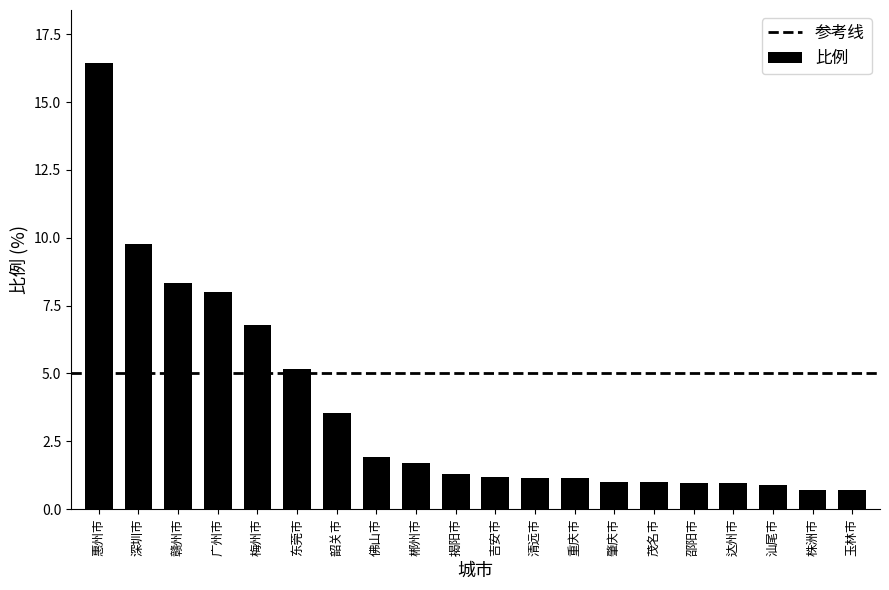

How many distinct data groups are displayed?

1